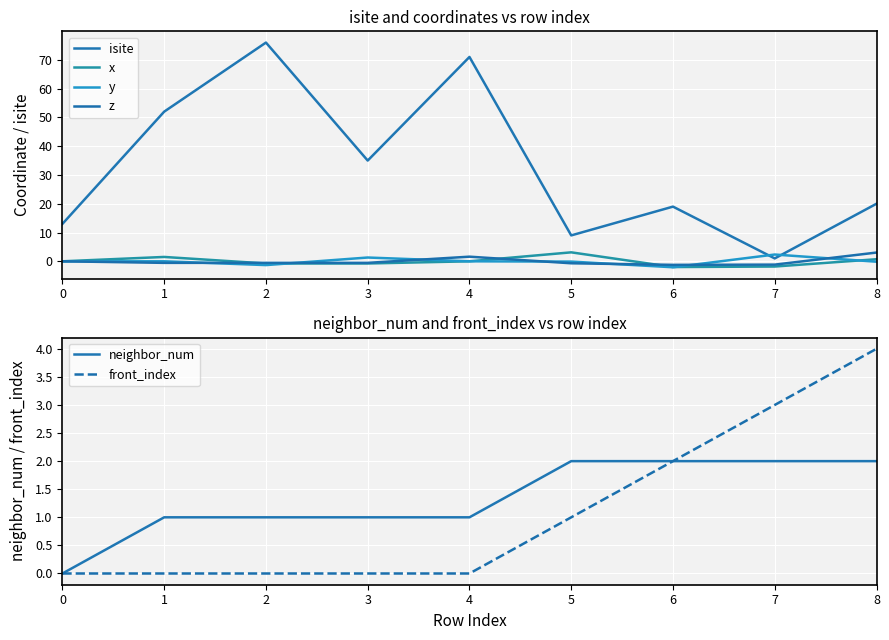

What is the sum of the neighbor_num values at 8 and 4?

3